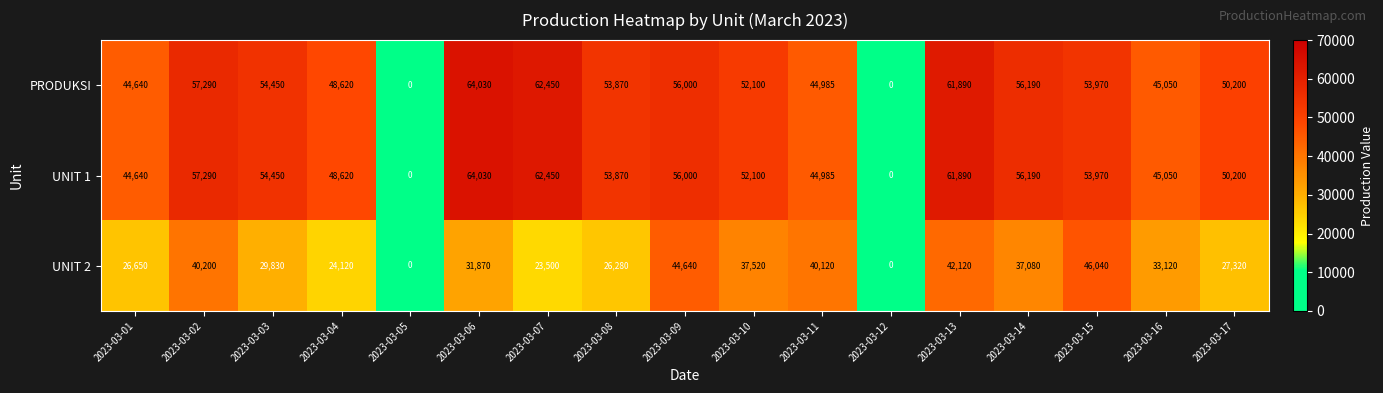

What is the maximum value shown in the chart?

64030